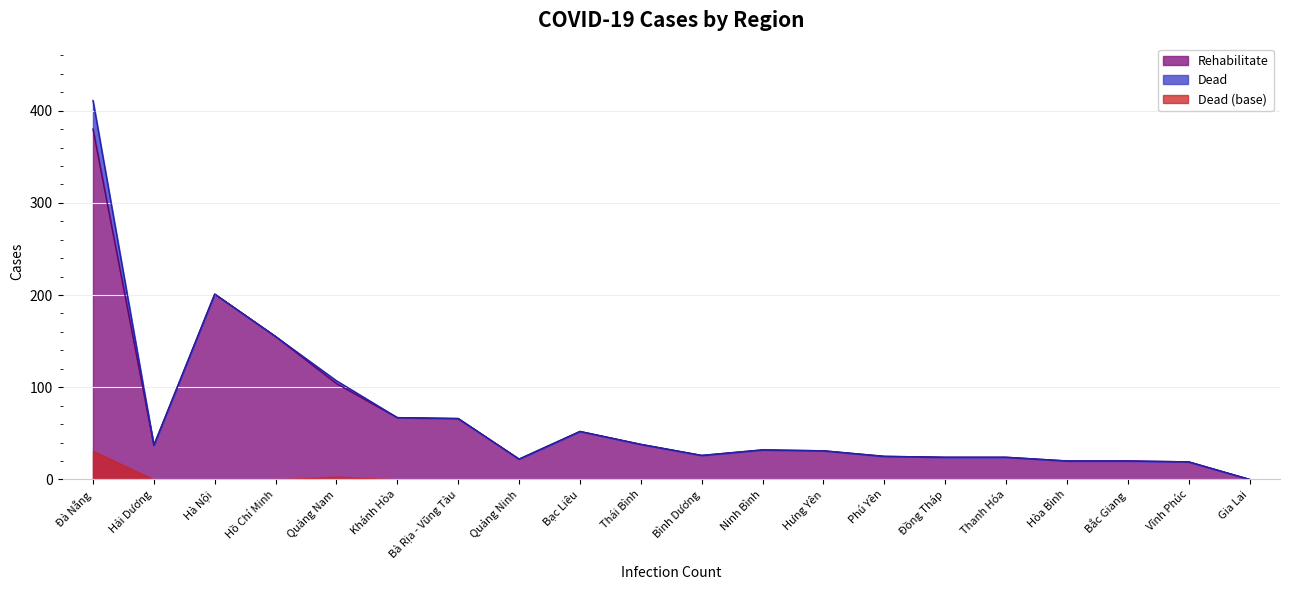

Does the chart have visible grid lines?

Yes